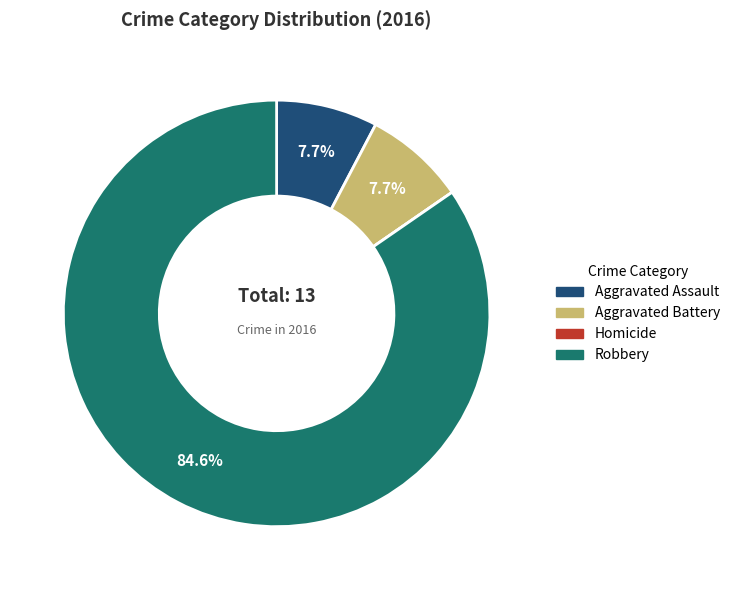

Does Aggravated Battery account for over 50% of the chart?

No